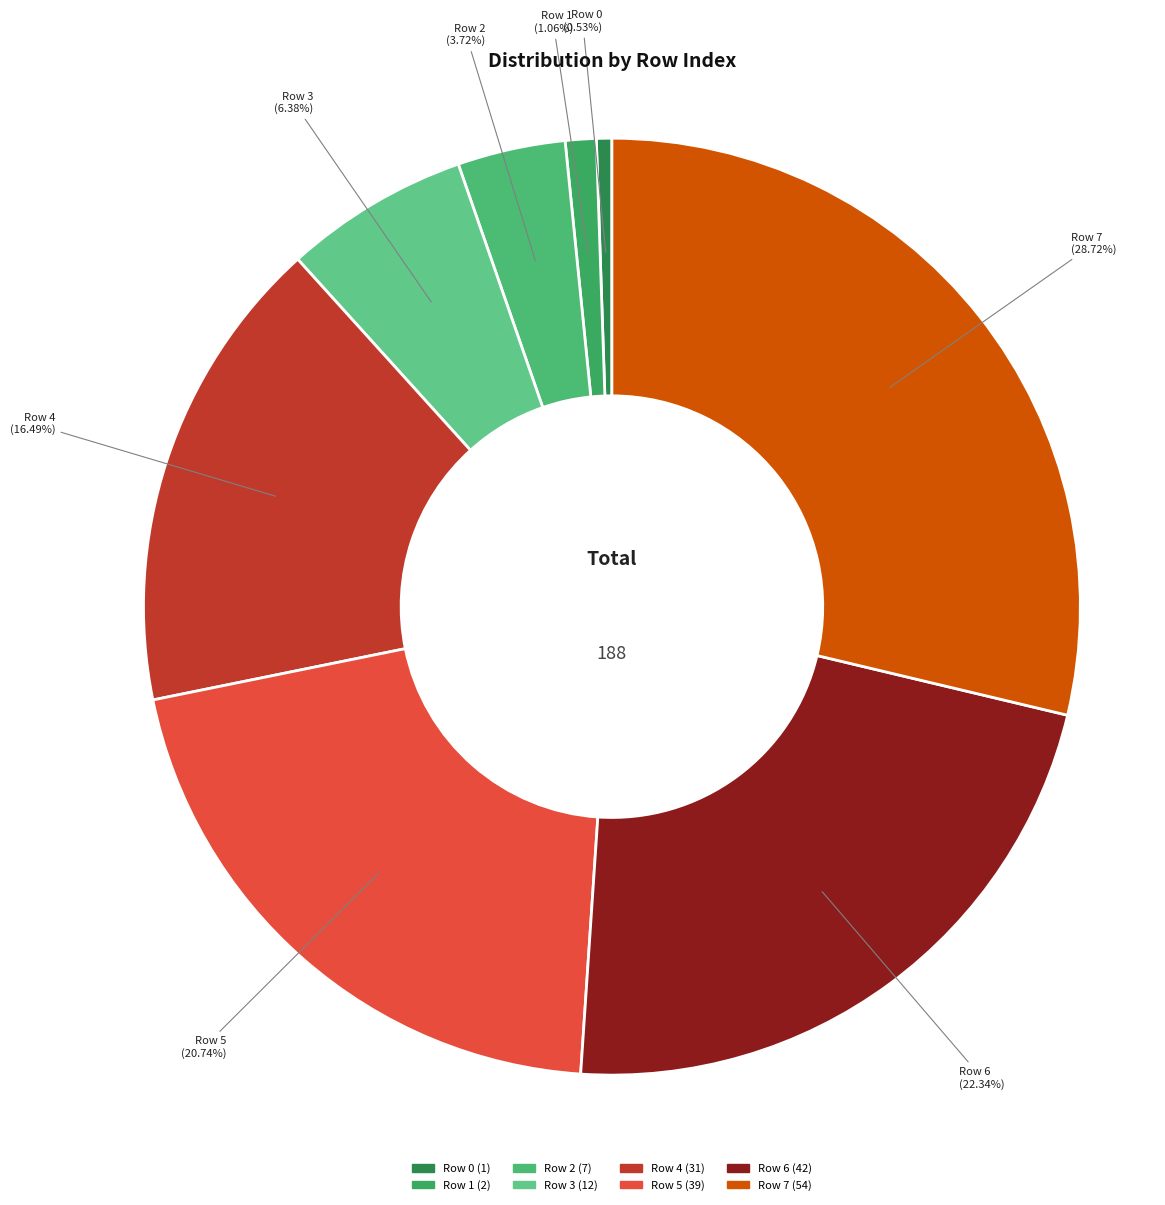

How much of the chart is everything except Row 0?

99.5%